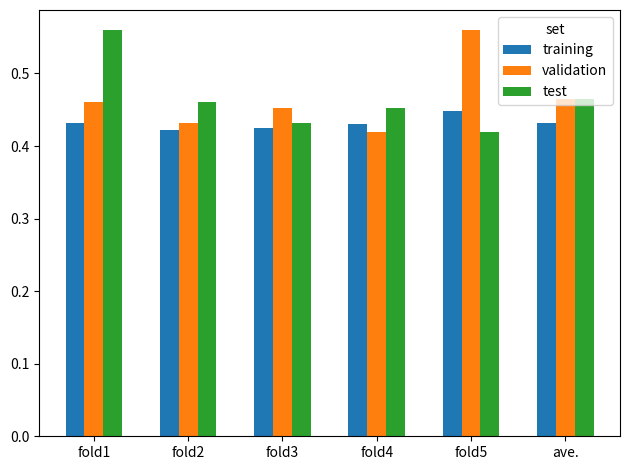

Count the validation values in the range 0 to 1.

6